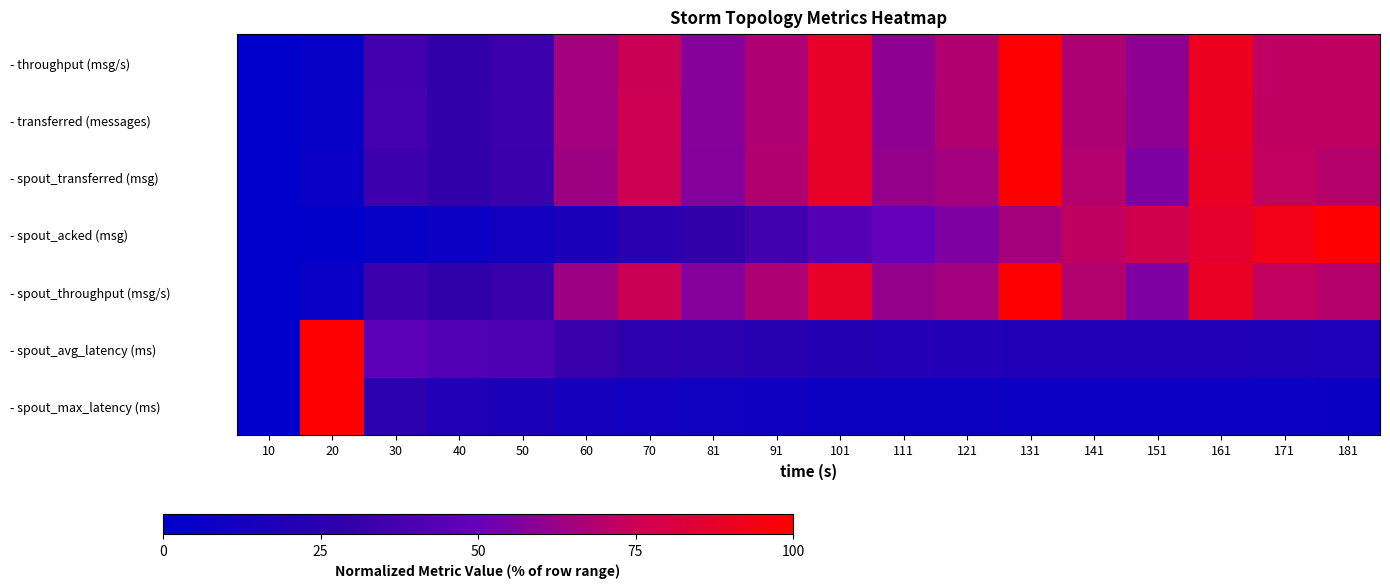

How many series are shown in this chart?

7